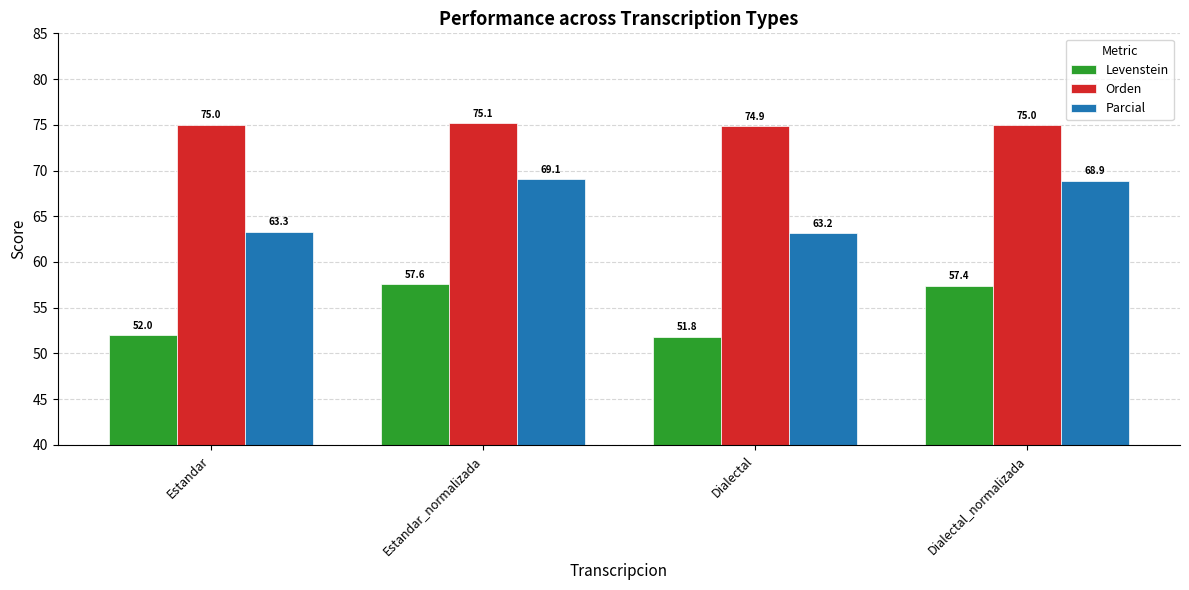

Which category has the highest value across all series?

Estandar_normalizada